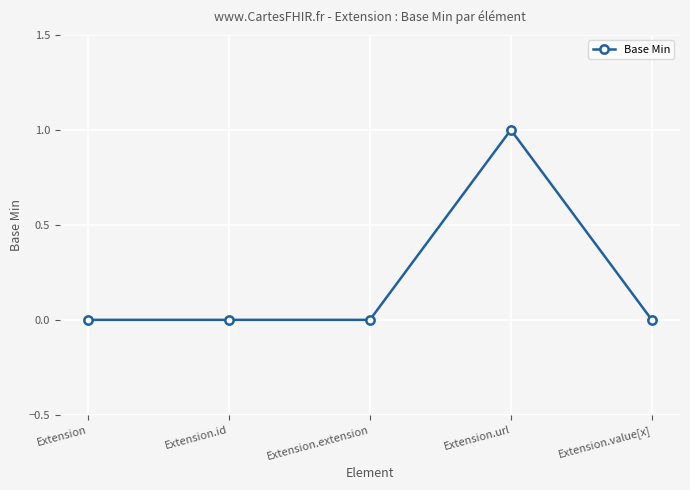

Reading left to right, extract all data points from this chart.

0	0	0	1	0